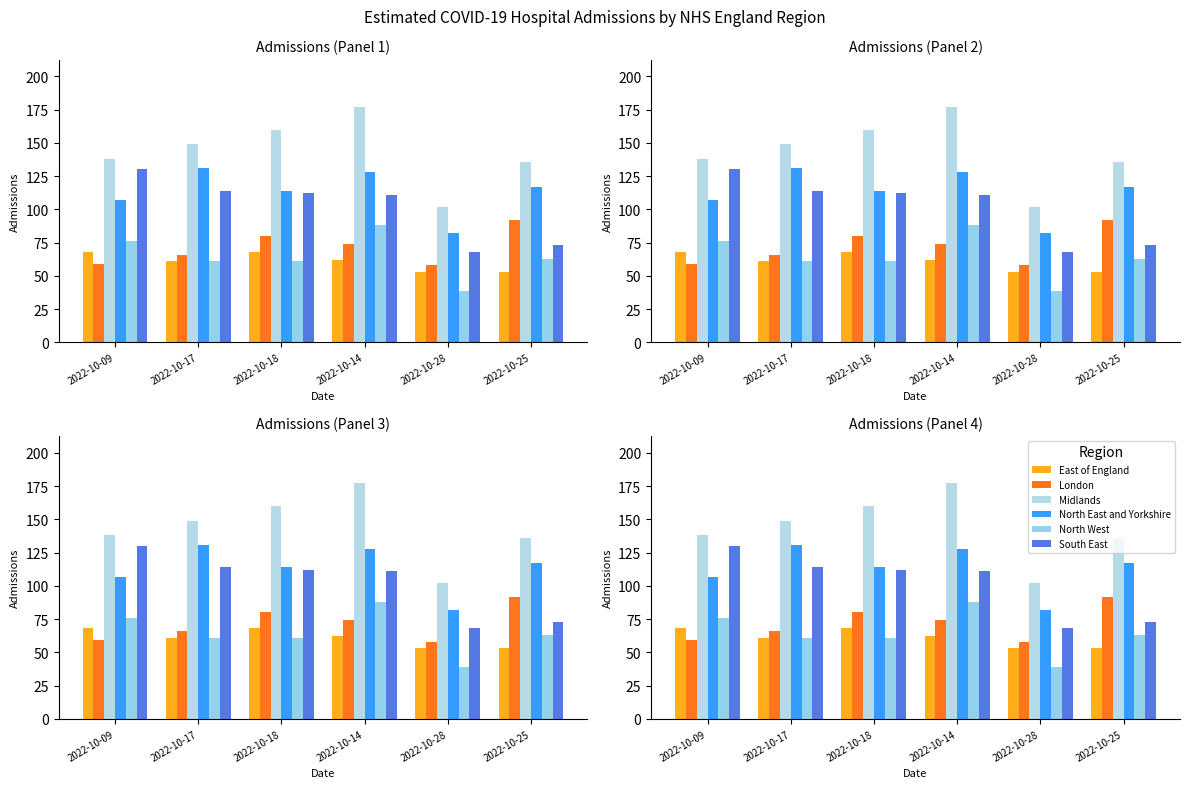

Reading left to right, transcribe all the data shown in this chart.

East of England: 2022-10-09=68	2022-10-17=61	2022-10-18=68	2022-10-14=62	2022-10-28=53	2022-10-25=53
London: 2022-10-09=59	2022-10-17=66	2022-10-18=80	2022-10-14=74	2022-10-28=58	2022-10-25=92
Midlands: 2022-10-09=138	2022-10-17=149	2022-10-18=160	2022-10-14=177	2022-10-28=102	2022-10-25=136
North East and Yorkshire: 2022-10-09=107	2022-10-17=131	2022-10-18=114	2022-10-14=128	2022-10-28=82	2022-10-25=117
North West: 2022-10-09=76	2022-10-17=61	2022-10-18=61	2022-10-14=88	2022-10-28=39	2022-10-25=63
South East: 2022-10-09=130	2022-10-17=114	2022-10-18=112	2022-10-14=111	2022-10-28=68	2022-10-25=73